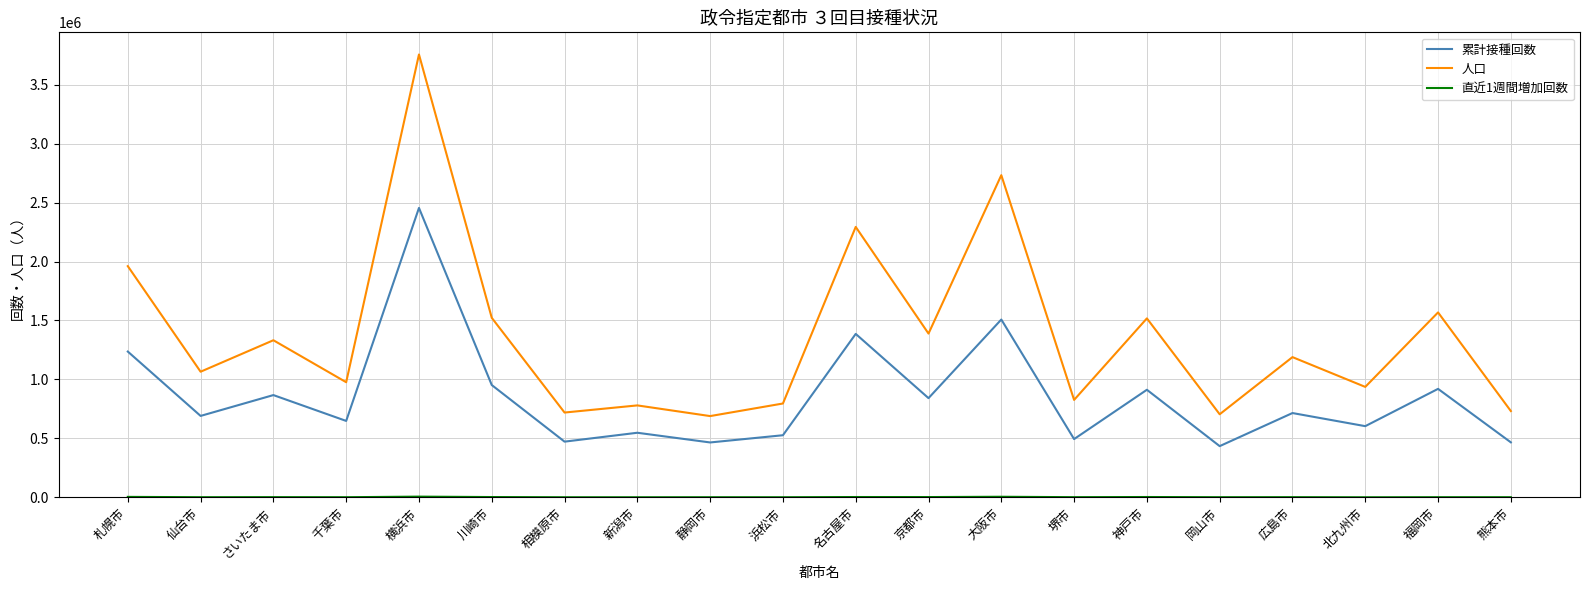

Which series has the largest total across all categories?

人口